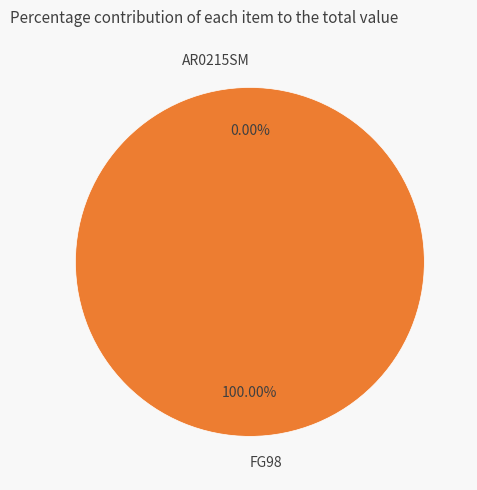

To the nearest percent, what is the combined percentage of AR0215SM and FG98?

100%